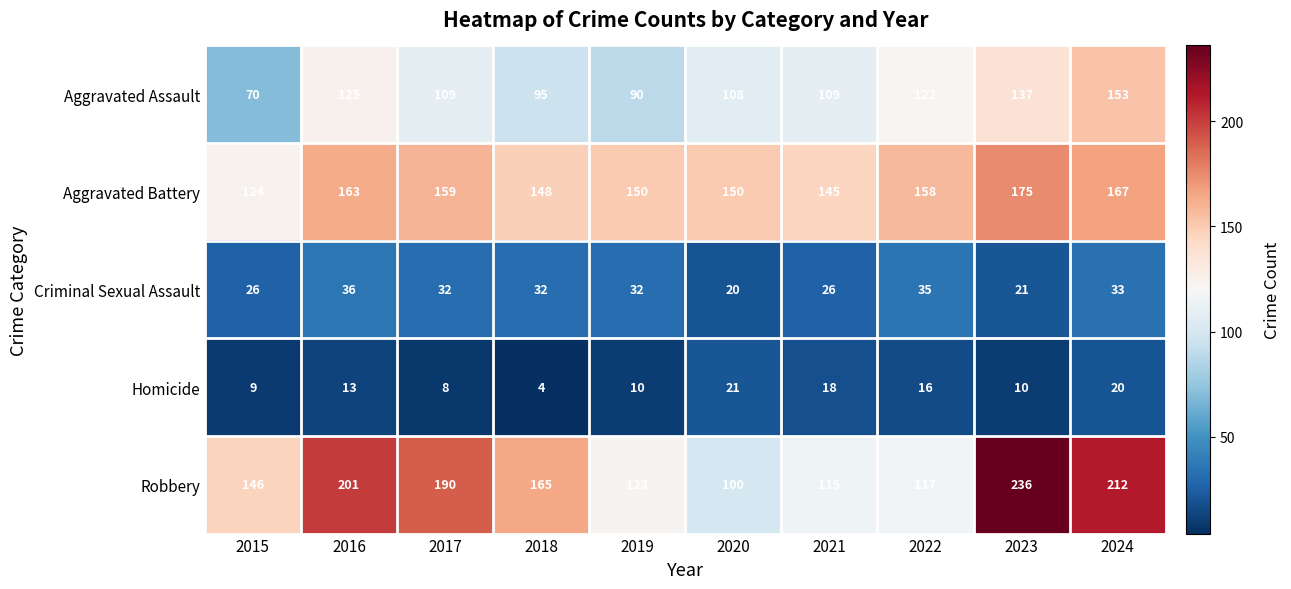

What is the sum of the Aggravated Battery values at 2016 and 2017?

322